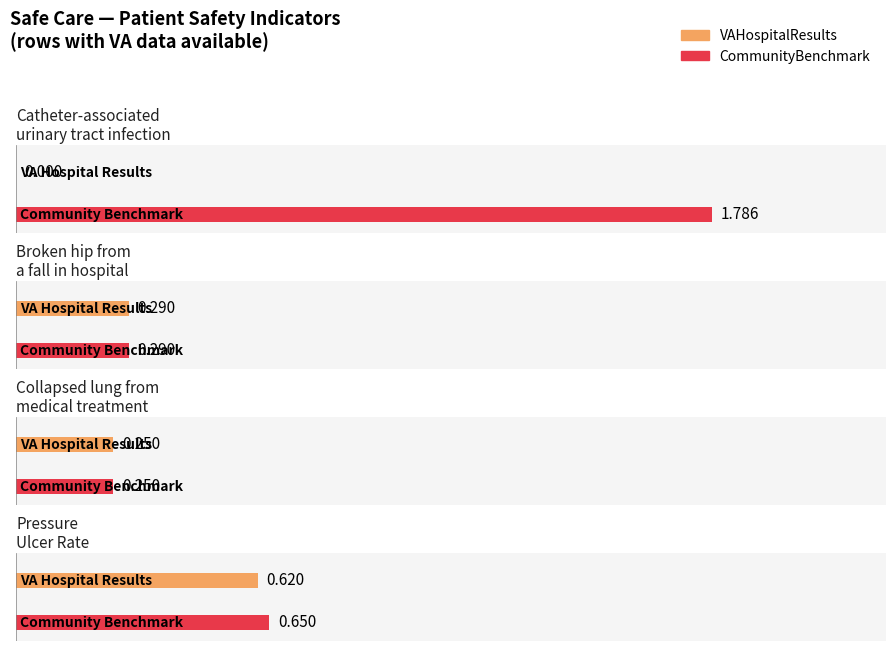

Count the VAHospitalResults values in the range 0 to 1.

4